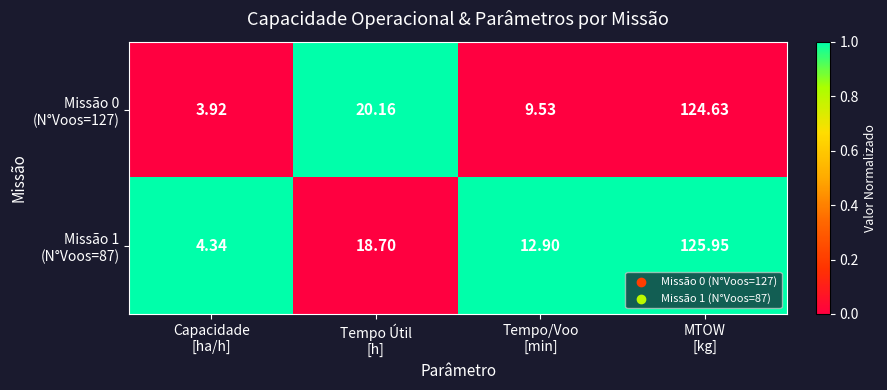

Count the number of categories in the chart.

4